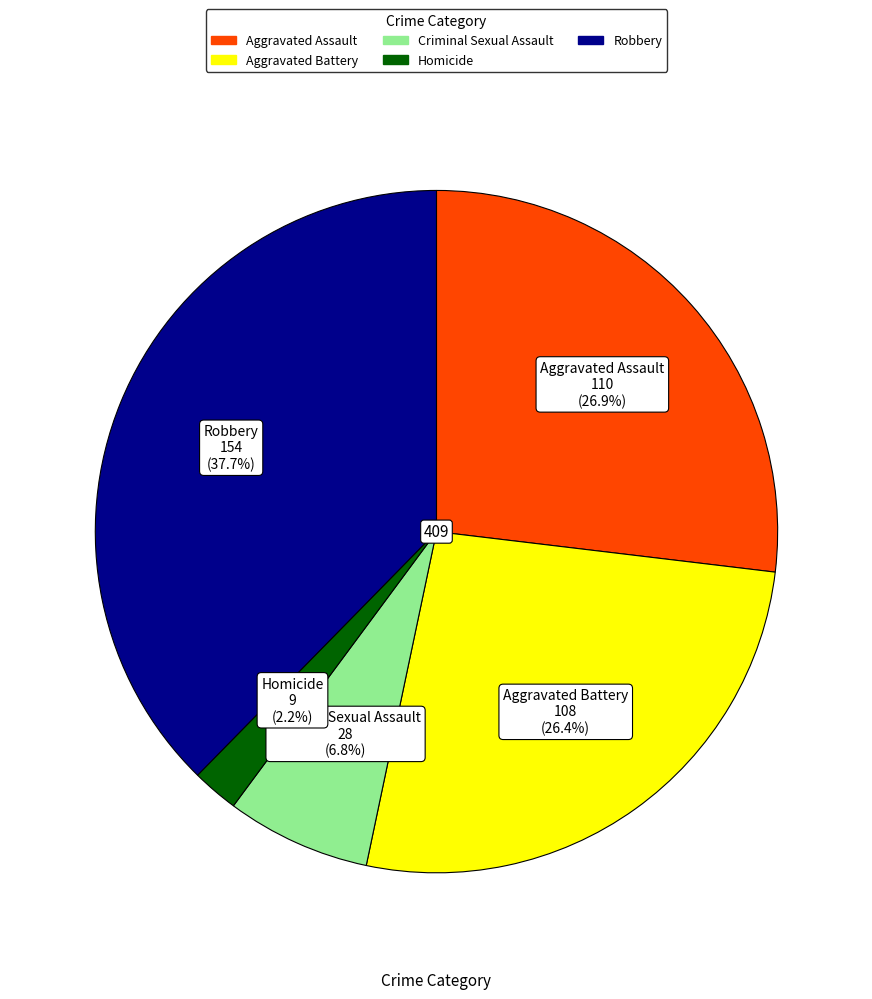

Approximately how many times larger is the value at Aggravated Battery compared to Robbery?

0.7